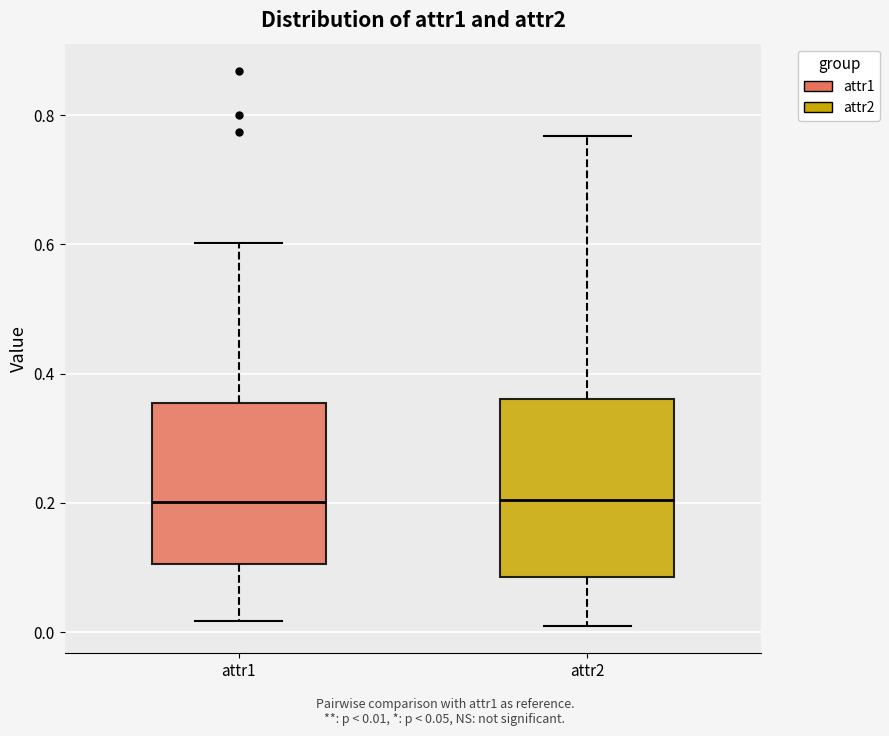

Reading left to right, read every box against the y-axis: the position of its median line, the range the box covers, and the ends of its whiskers. The values are not printed on the chart, so give them approximately, as read against the axis.

attr1: median 0.20, box 0.10 to 0.36, whiskers 0.02 to 0.60
attr2: median 0.20, box 0.08 to 0.36, whiskers 0.02 to 0.76